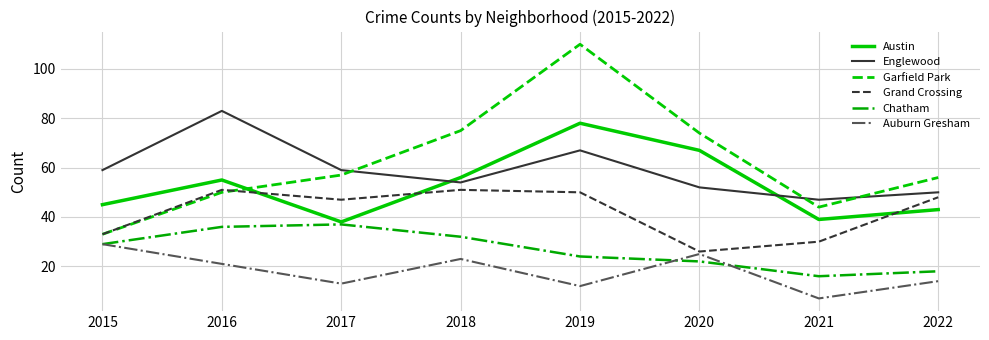

Reading right to left, transcribe all the data shown in this chart.

Austin: 43	39	67	78	56	38	55	45
Englewood: 50	47	52	67	54	59	83	59
Garfield Park: 56	44	74	110	75	57	50	33
Grand Crossing: 48	30	26	50	51	47	51	33
Chatham: 18	16	22	24	32	37	36	29
Auburn Gresham: 14	7	25	12	23	13	21	29